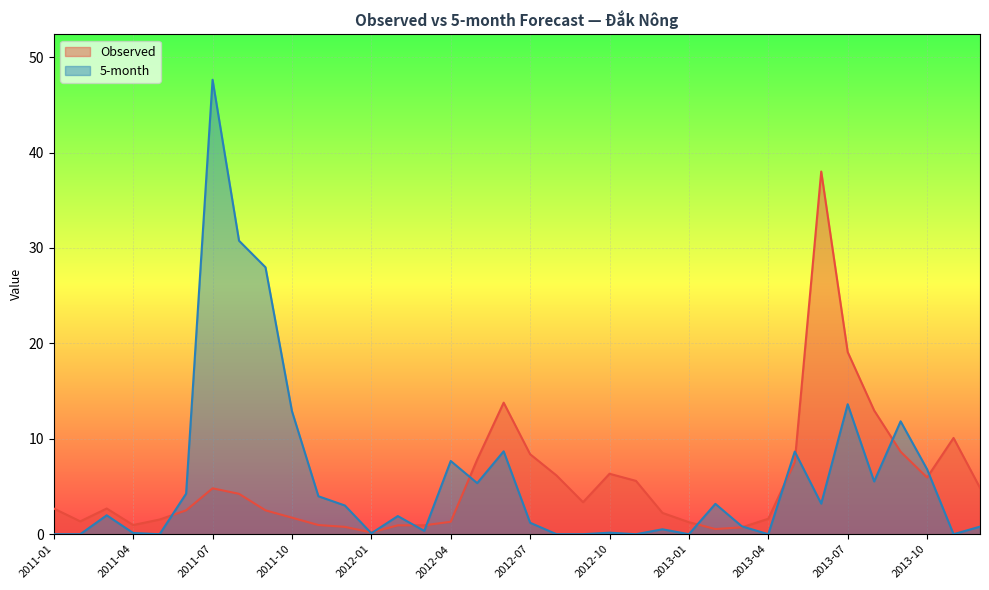

Which series has the largest range (max minus min)?

5-month